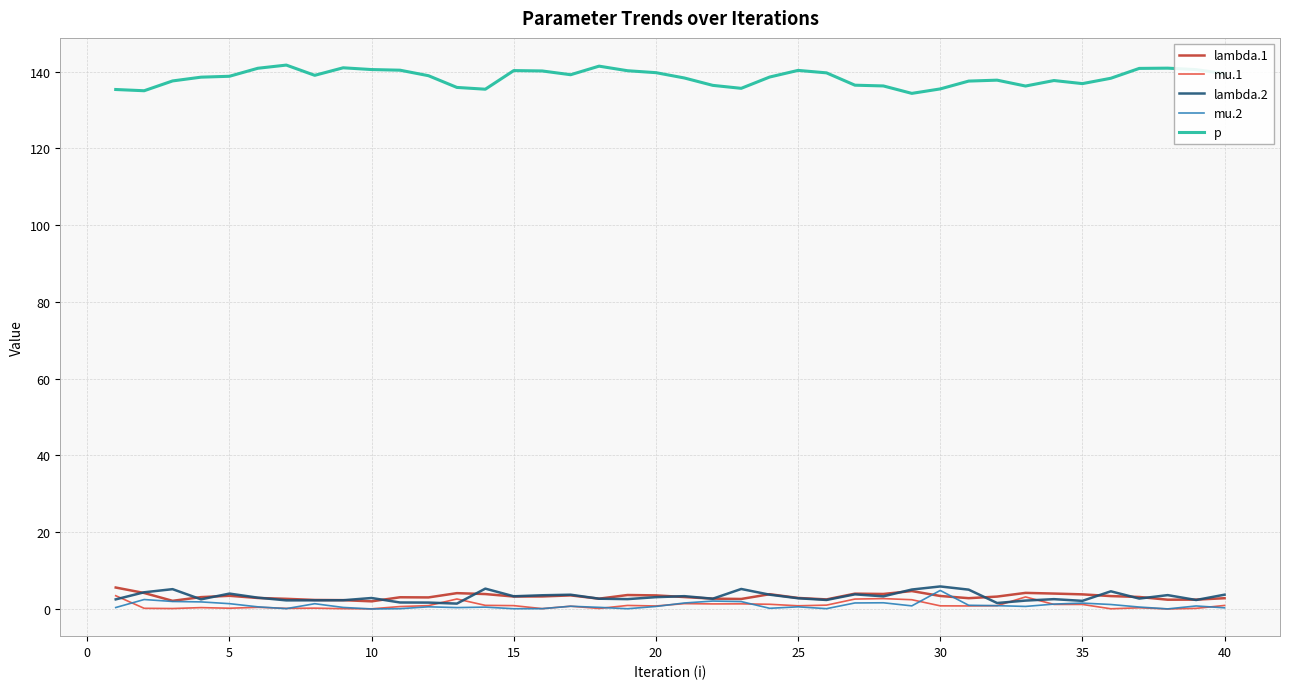

What is the maximum value for lambda.1?

5.6